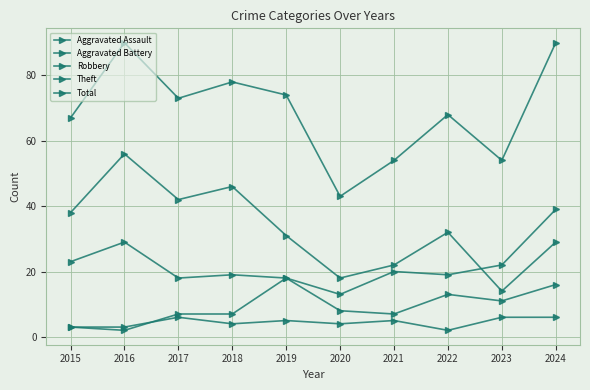

Which category has the highest value in the Robbery series?

2024